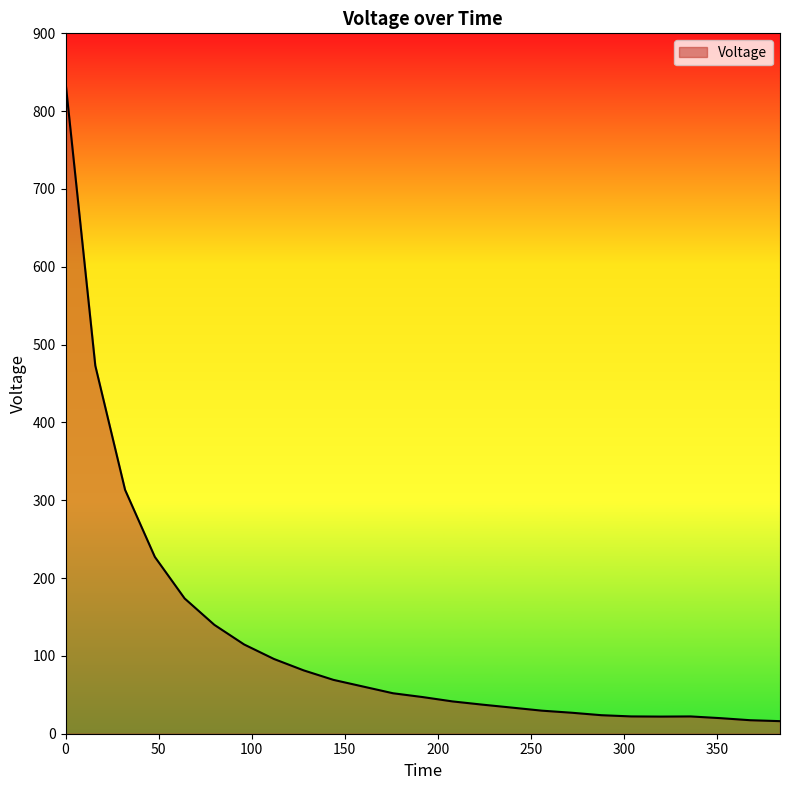

What is the greatest value displayed?

837.4